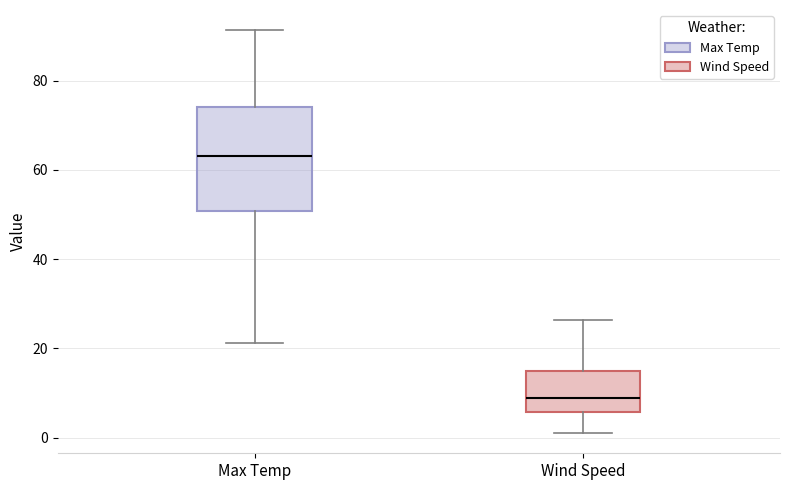

Which box's median line is the lowest?

Wind Speed